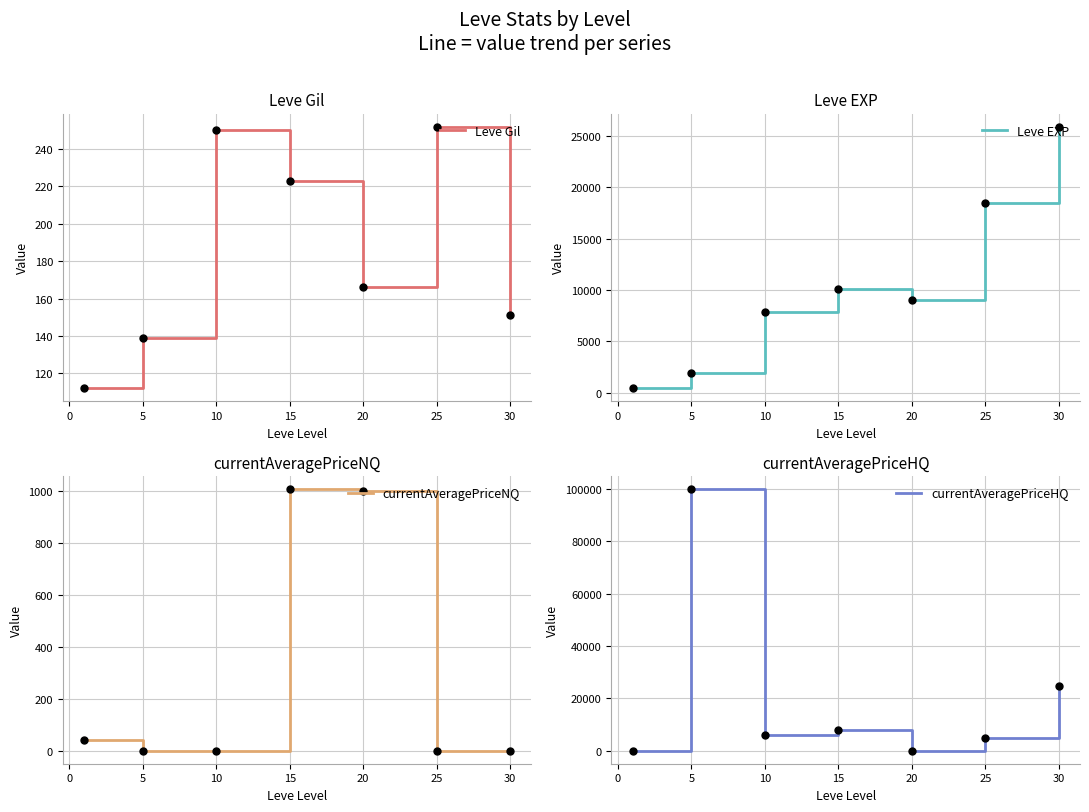

At how many categories does at least one series exceed 95380?

1